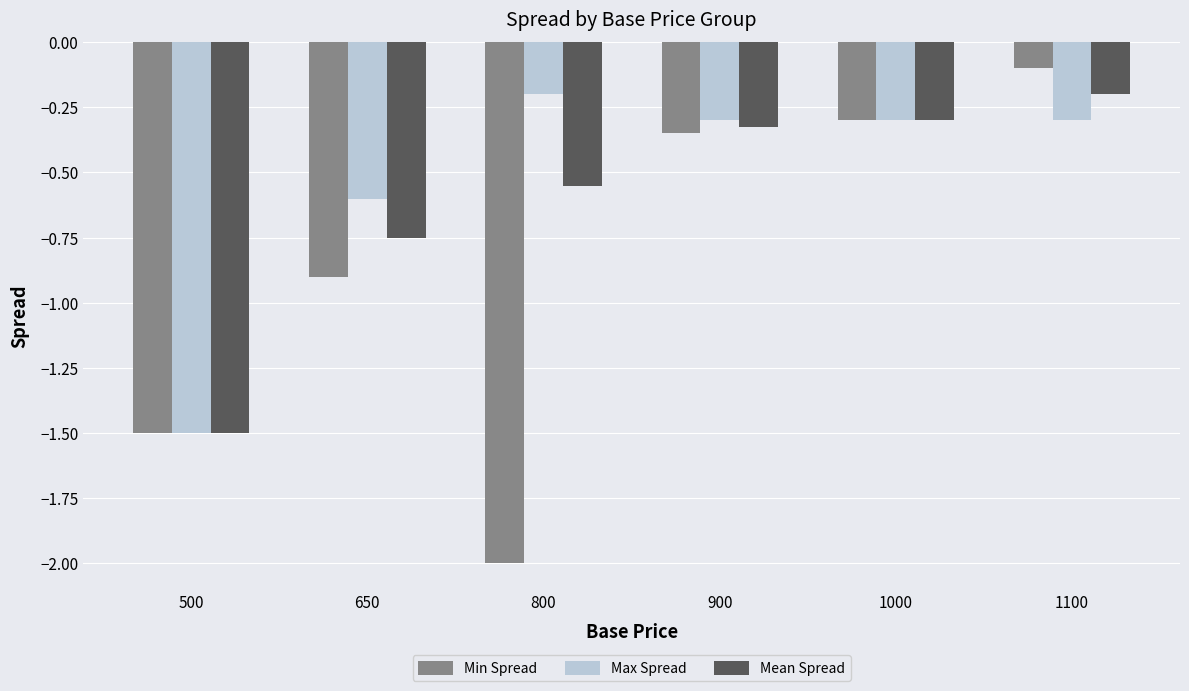

At 650, list the series in order from largest to smallest.

Max Spread, Mean Spread, Min Spread